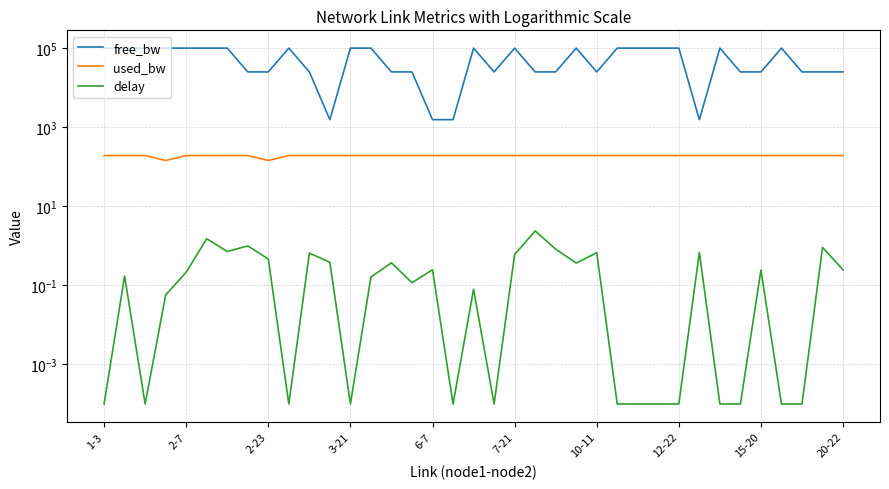

What position from the right is 19?

18